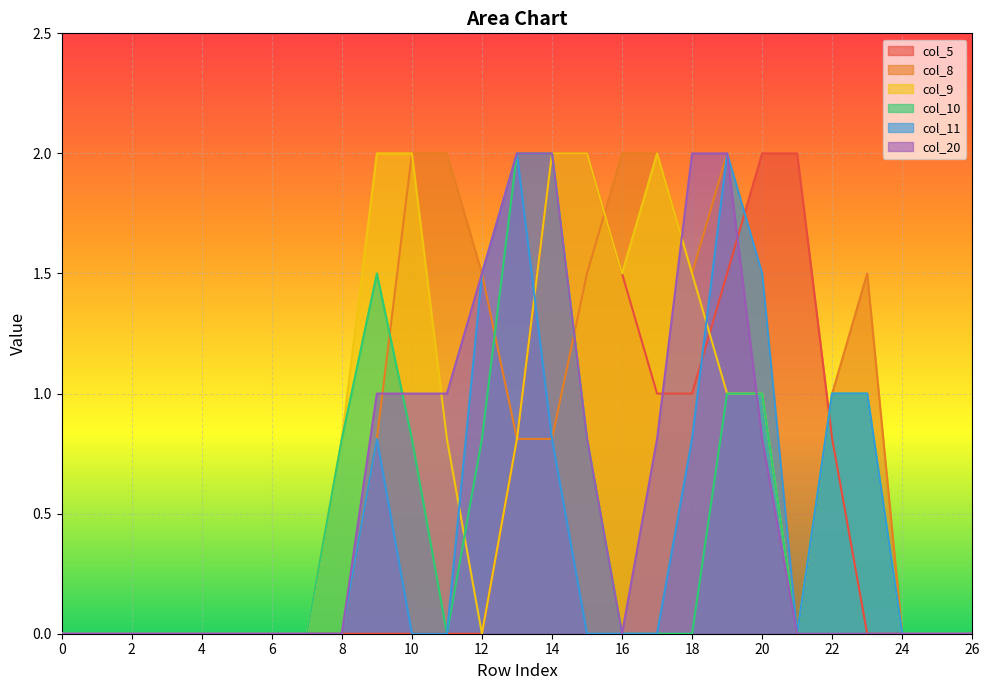

How many interior local valleys does the col_20 series have?

1